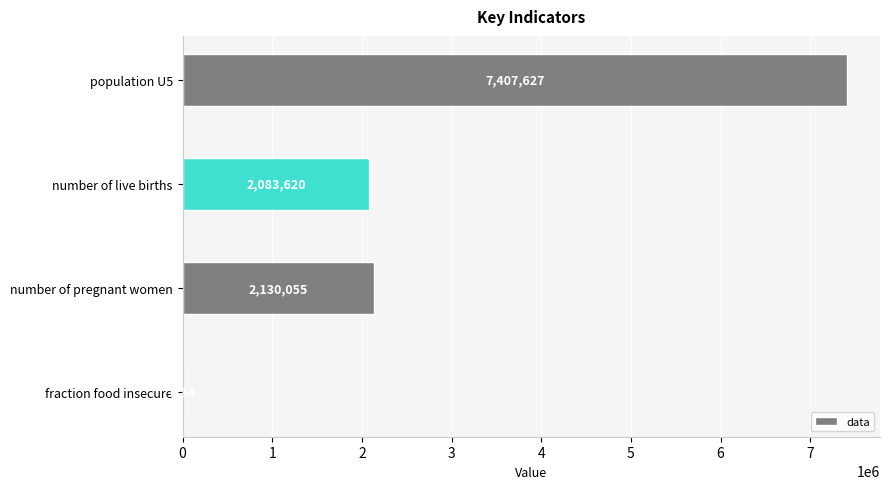

What is the ratio of the value at number of pregnant women to the value at number of live births?

1.0